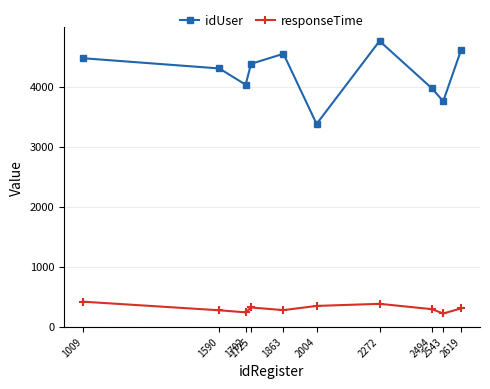

What is the value of the idUser point at the 6th from the left?

3381